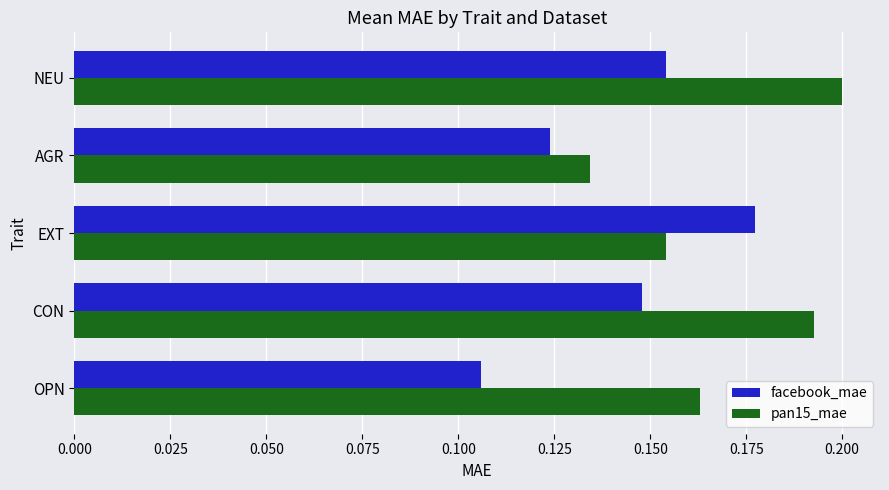

Is the value of facebook_mae at EXT greater than the value of pan15_mae at CON?

No